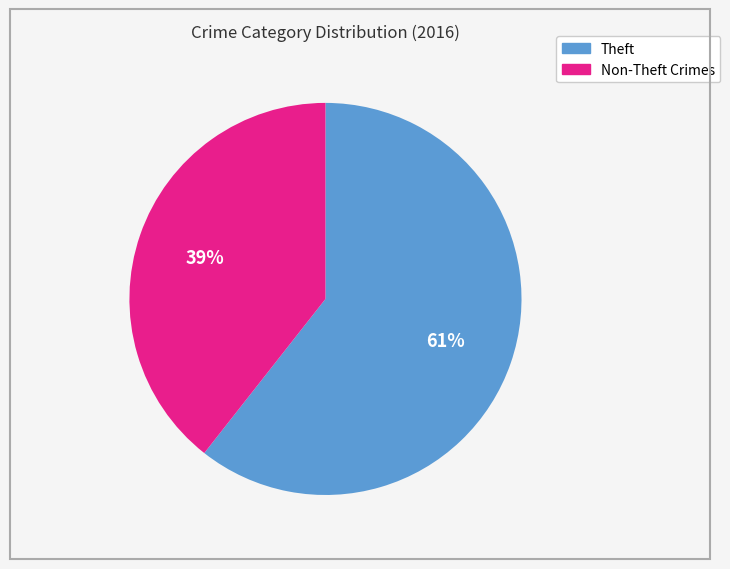

Is there any slice that represents more than half of the pie?

Yes